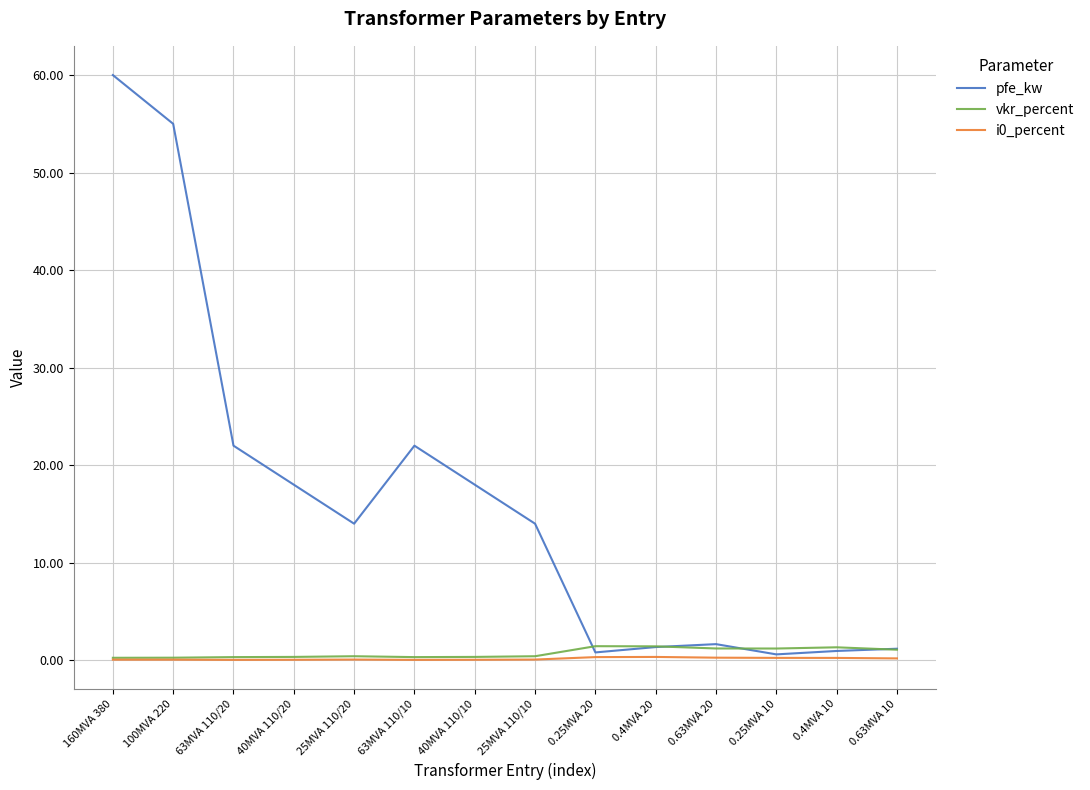

Which series changed the most between 40MVA 110/20 and 0.63MVA 10?

pfe_kw